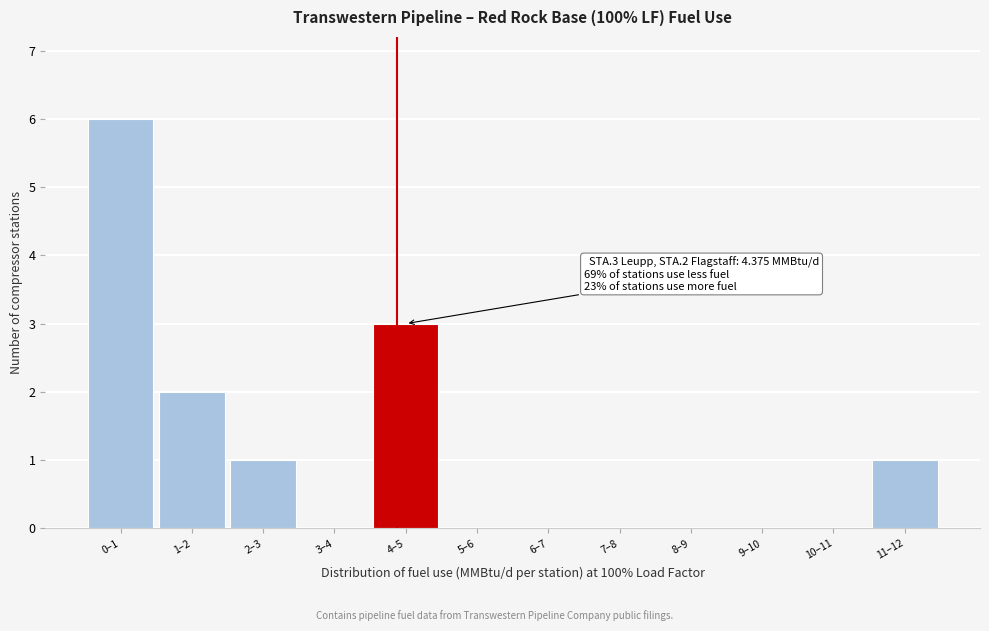

Reading right to left, extract all data points from this chart.

11–12=1	10–11=0	9–10=0	8–9=0	7–8=0	6–7=0	5–6=0	4–5=3	3–4=0	2–3=1	1–2=2	0–1=6